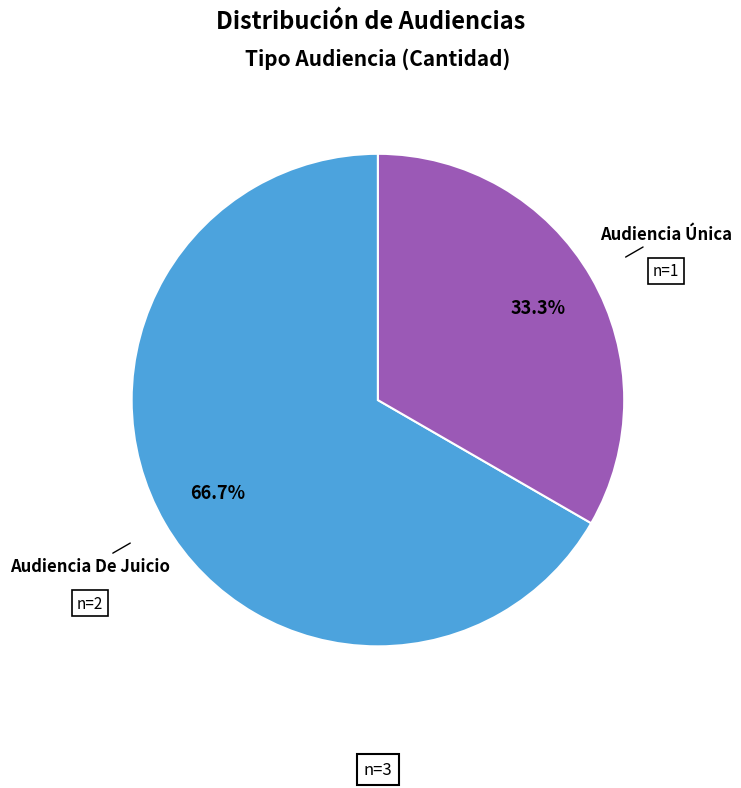

To the nearest percent, what is the difference between the largest and smallest slice percentages?

33%